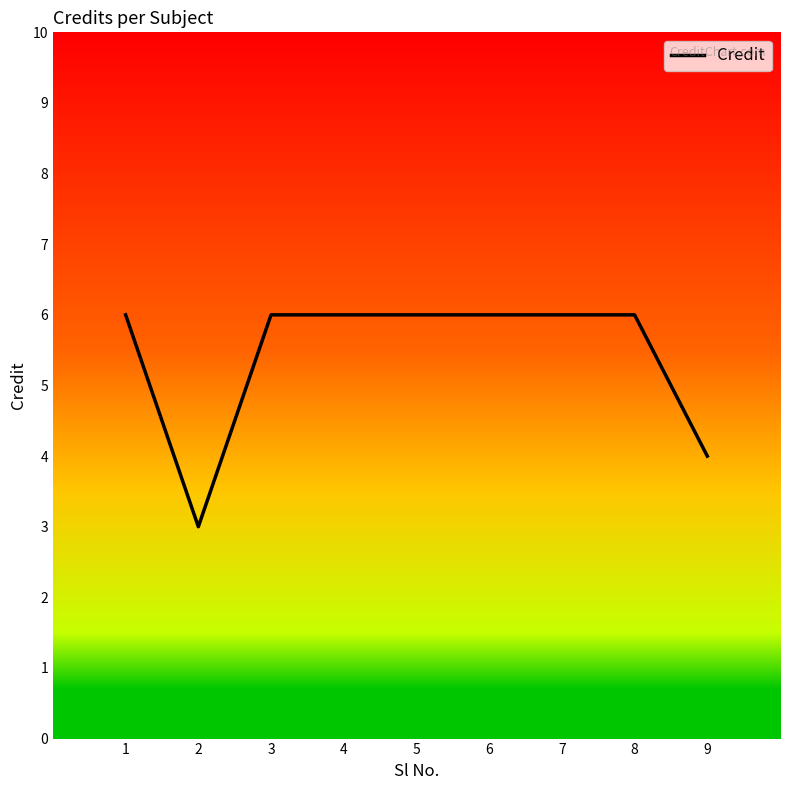

The value at 3 is 8. True or false?

False